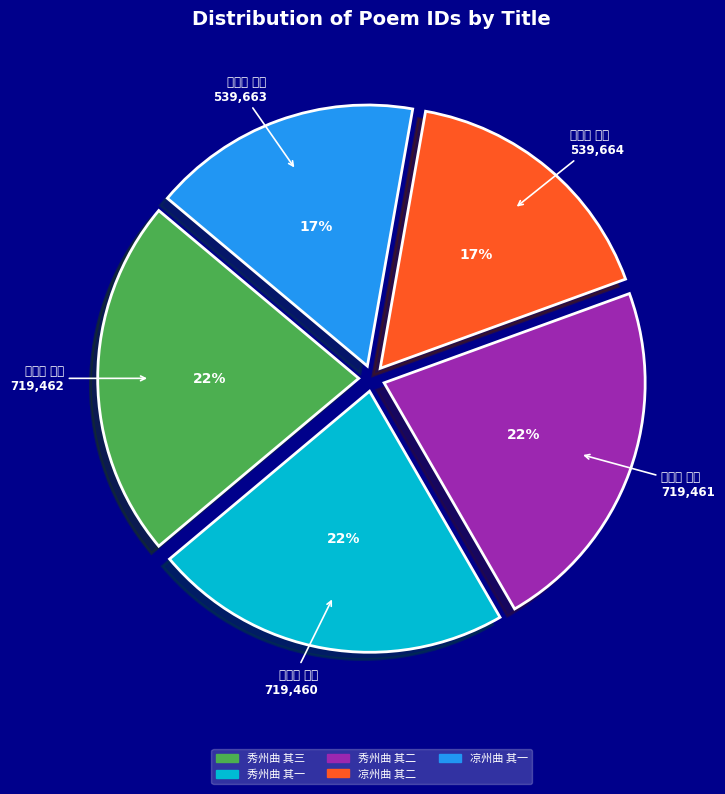

What percentage is the 秀州曲 其三 slice, to the nearest percent?

22%